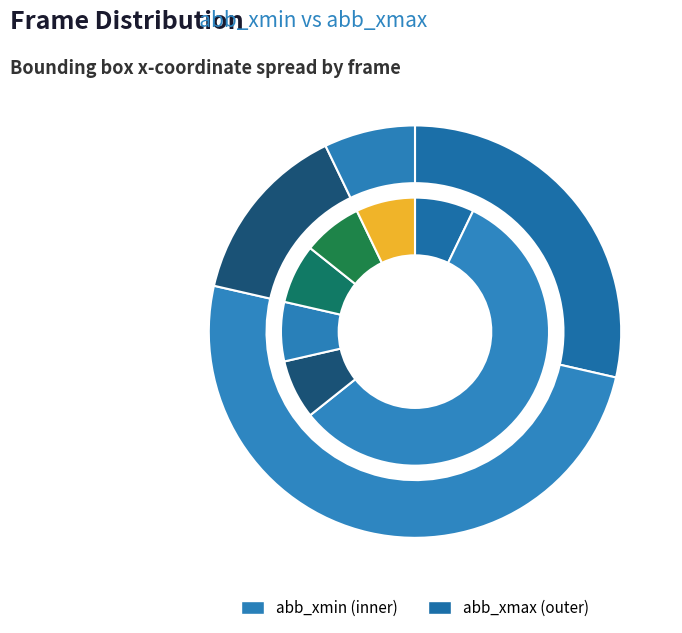

True or false: 3 accounts for 7% of the total.

True